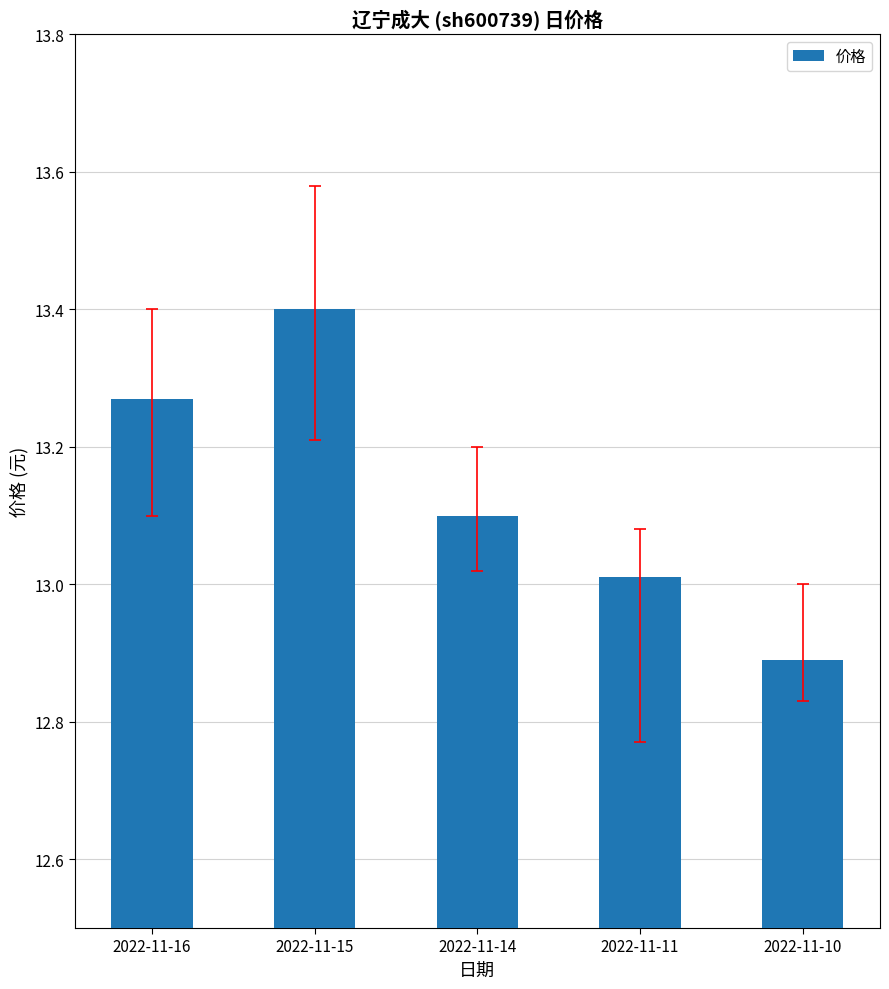

True or false: the data shows 8.6 at 2022-11-11.

False